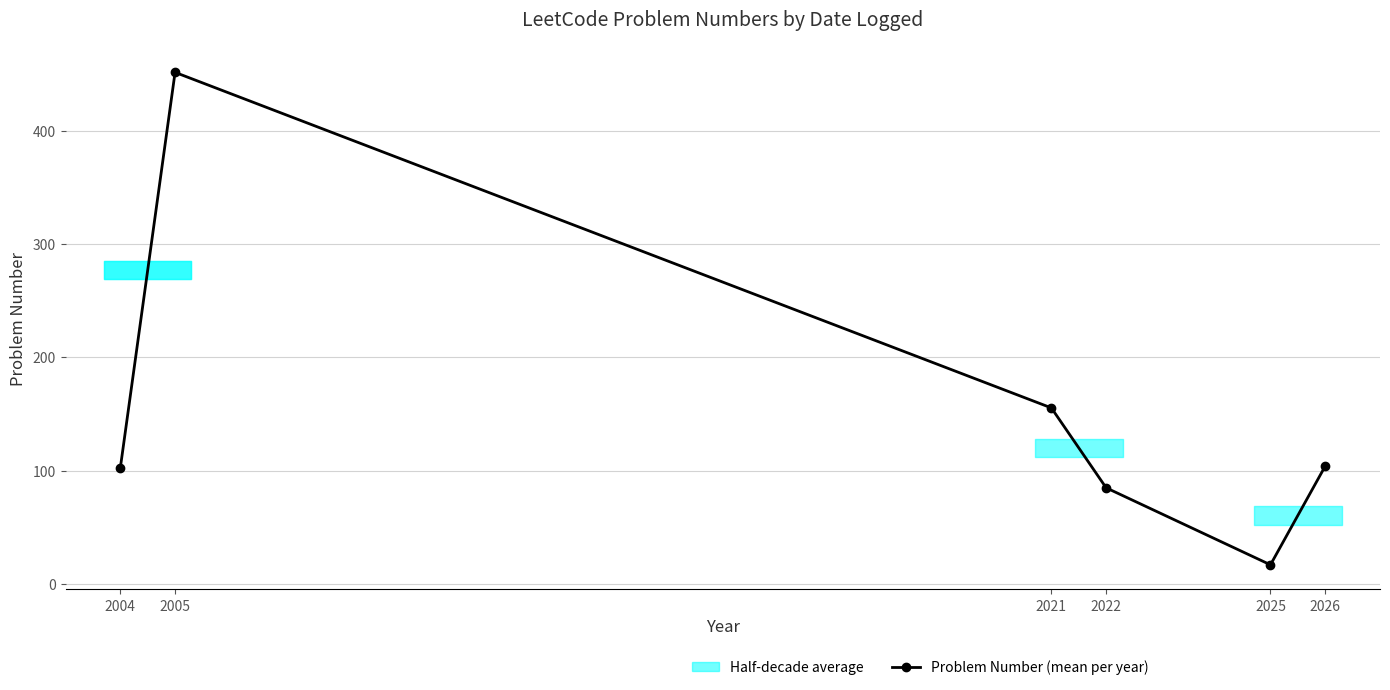

The chart shows a value of 8.0 at 2025. True or false?

False